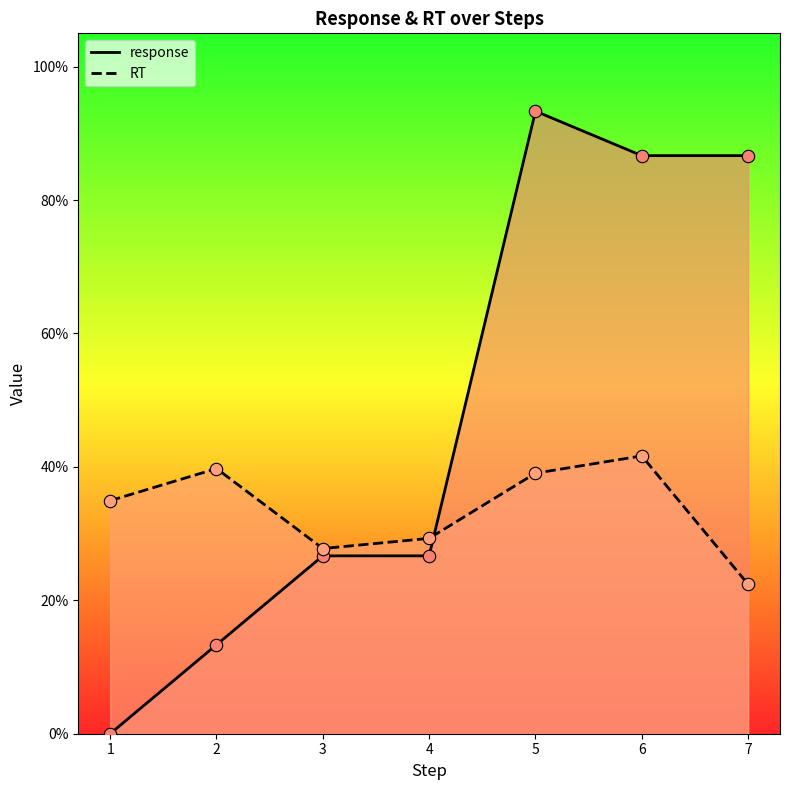

Which series has the largest Y range (max minus min)?

response